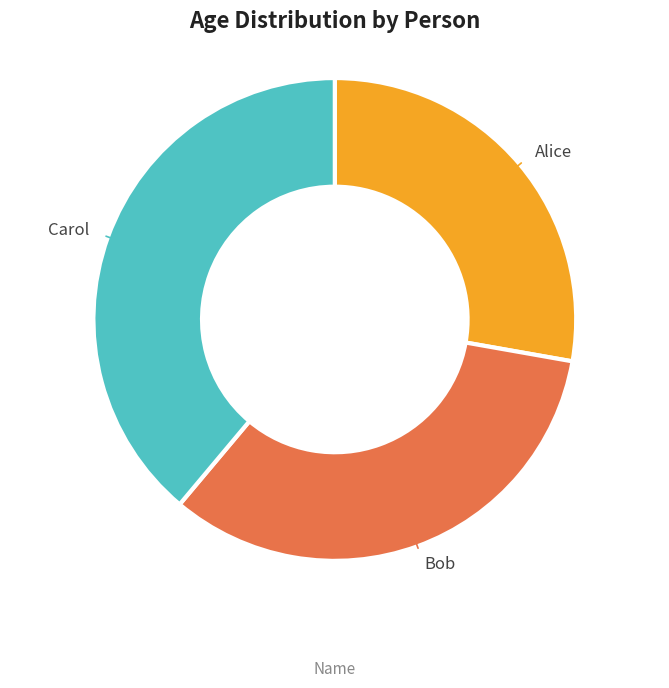

How many slices are in this pie chart?

3